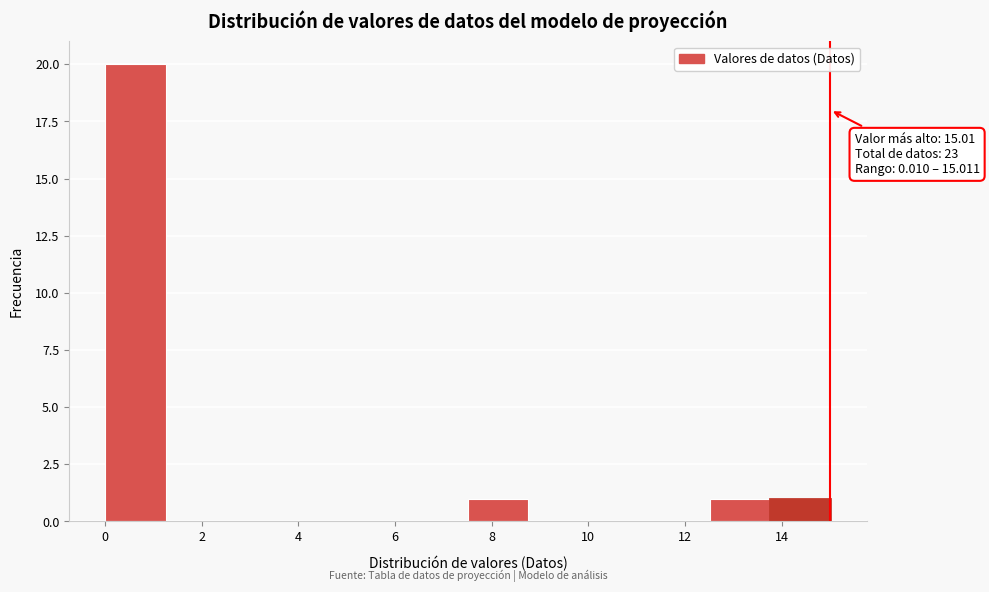

Which range on the x-axis has the tallest bar?

0.0 to 1.2